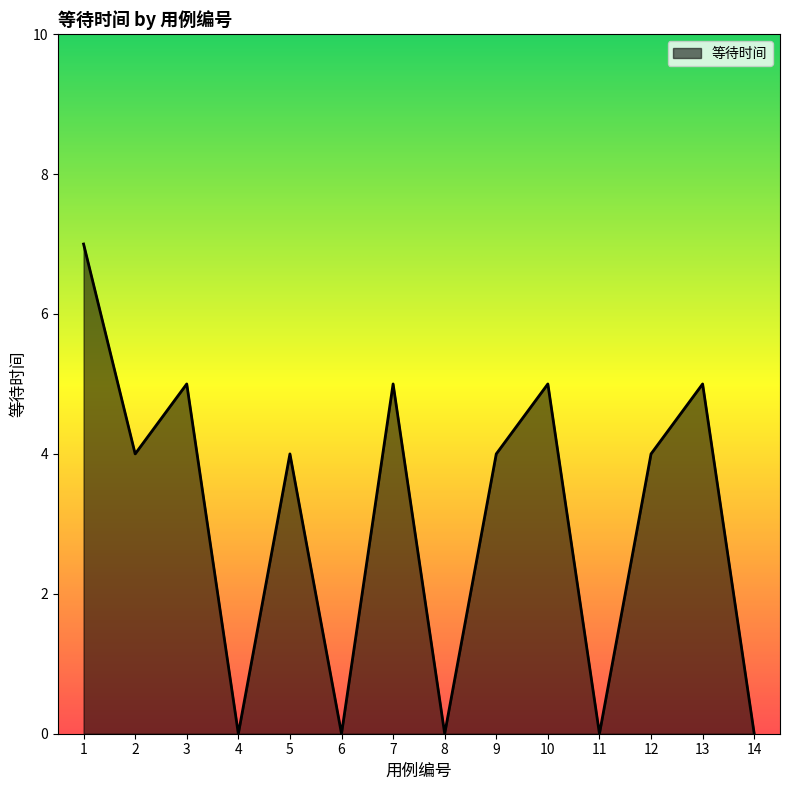

Is it true that the value at 9 is 4?

True